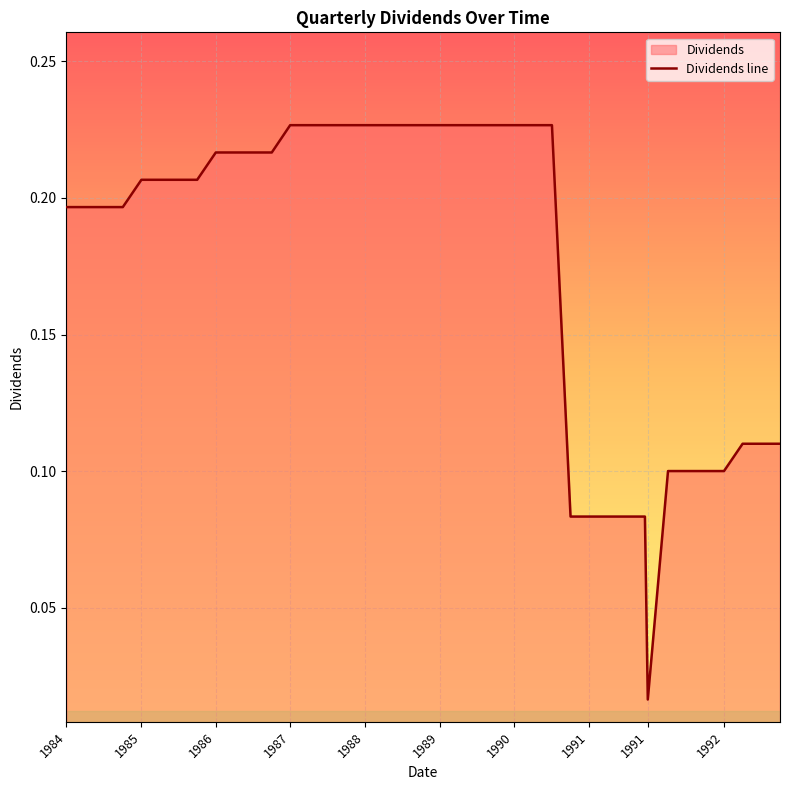

How many categories are shown in the chart?

40